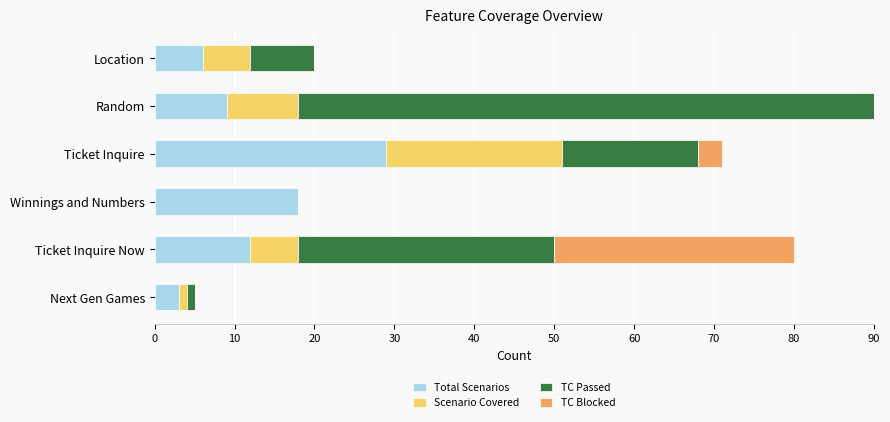

What are all the series names shown in the legend?

Total Scenarios, Scenario Covered, TC Passed, TC Blocked